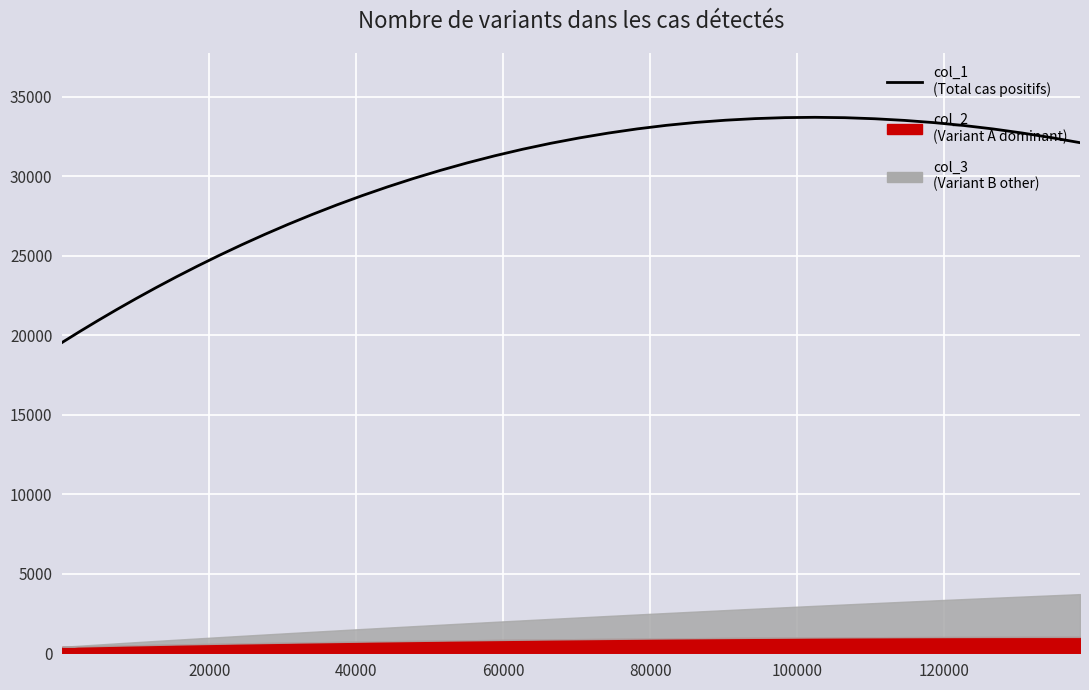

What is the average value?

29421.1